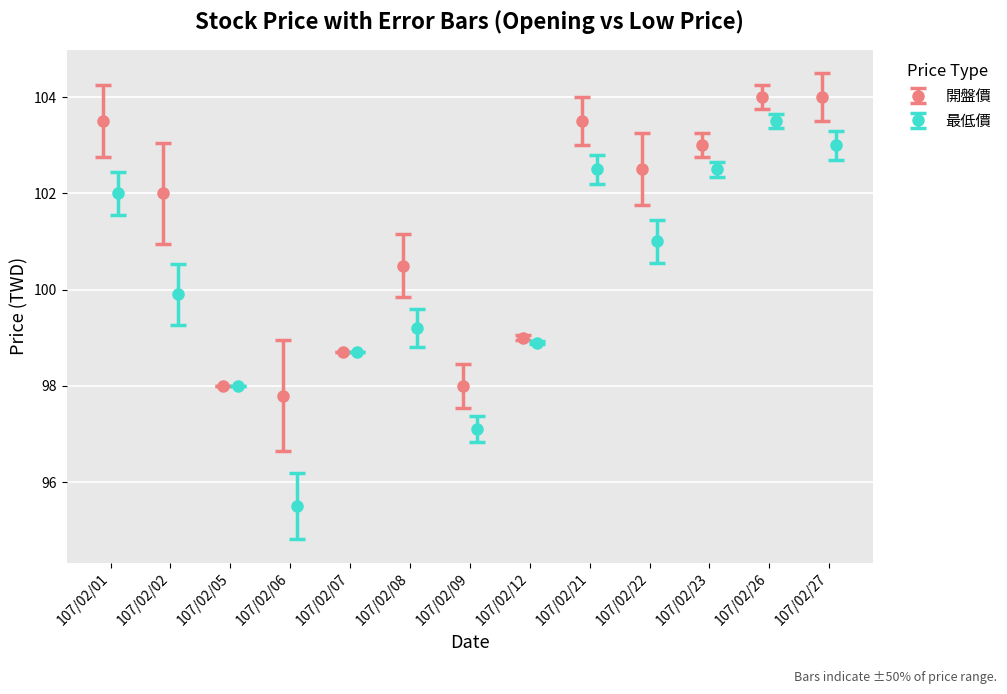

How many interior local valleys does the 開盤價 series have?

3